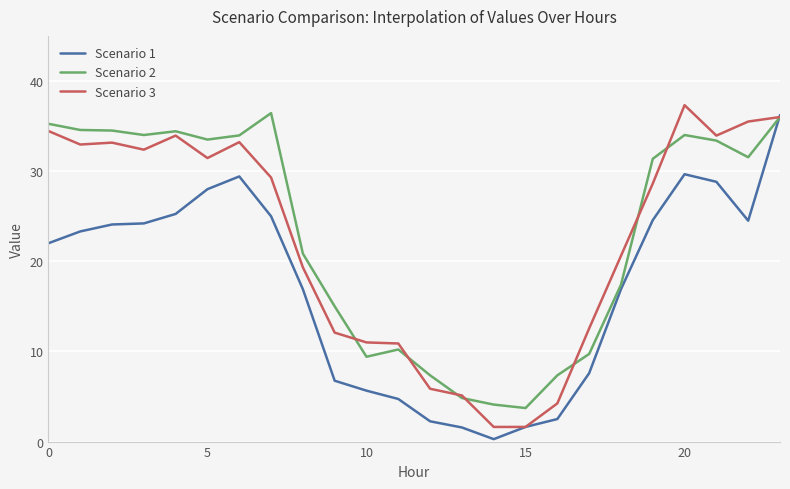

What is the maximum value shown in the chart?

37.3